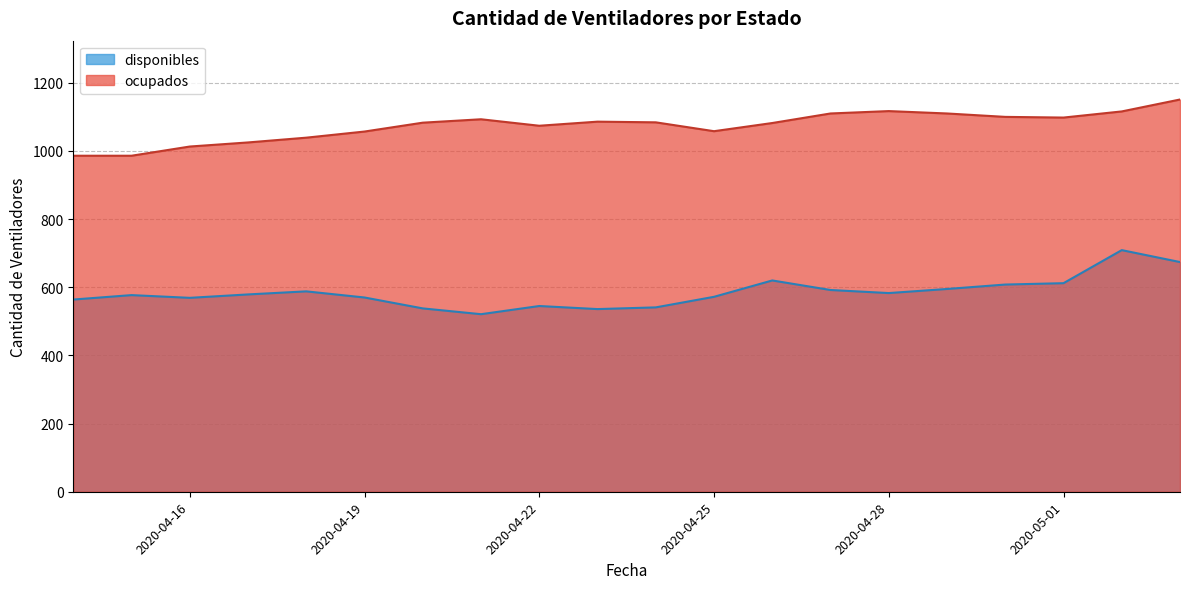

How many interior local peaks does the disponibles series have?

5